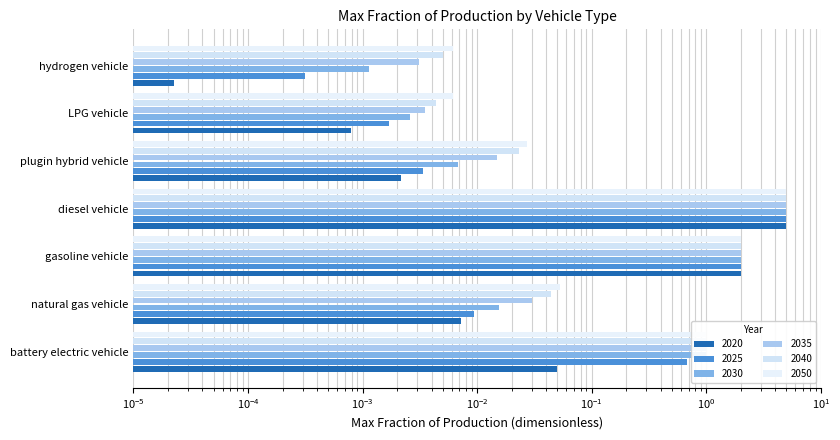

Which series changed the most between gasoline vehicle and plugin hybrid vehicle?

2020